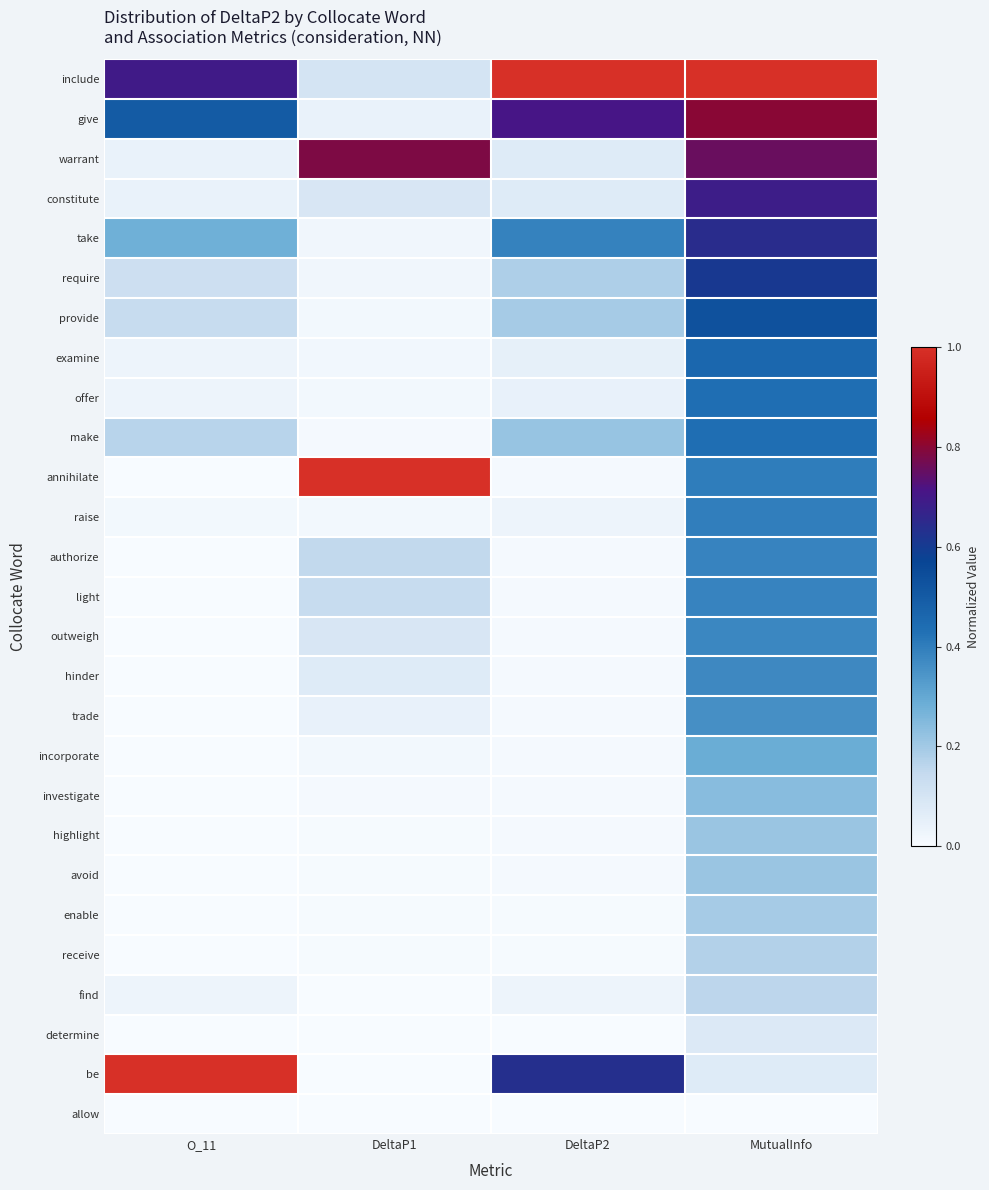

Reading left to right, what are all the values shown in this chart?

include: O_11=0.7	DeltaP1=0.1	DeltaP2=1.0	MutualInfo=1.0
give: O_11=0.5	DeltaP1=0.0	DeltaP2=0.7	MutualInfo=0.8
warrant: O_11=0.0	DeltaP1=0.8	DeltaP2=0.1	MutualInfo=0.8
constitute: O_11=0.0	DeltaP1=0.1	DeltaP2=0.1	MutualInfo=0.7
take: O_11=0.3	DeltaP1=0.0	DeltaP2=0.4	MutualInfo=0.6
require: O_11=0.1	DeltaP1=0.0	DeltaP2=0.2	MutualInfo=0.6
provide: O_11=0.1	DeltaP1=0.0	DeltaP2=0.2	MutualInfo=0.5
examine: O_11=0.0	DeltaP1=0.0	DeltaP2=0.0	MutualInfo=0.5
offer: O_11=0.0	DeltaP1=0.0	DeltaP2=0.0	MutualInfo=0.4
make: O_11=0.2	DeltaP1=0.0	DeltaP2=0.2	MutualInfo=0.4
annihilate: O_11=0.0	DeltaP1=1.0	DeltaP2=0.0	MutualInfo=0.4
raise: O_11=0.0	DeltaP1=0.0	DeltaP2=0.0	MutualInfo=0.4
authorize: O_11=0.0	DeltaP1=0.2	DeltaP2=0.0	MutualInfo=0.4
light: O_11=0.0	DeltaP1=0.1	DeltaP2=0.0	MutualInfo=0.4
outweigh: O_11=0.0	DeltaP1=0.1	DeltaP2=0.0	MutualInfo=0.4
hinder: O_11=0.0	DeltaP1=0.1	DeltaP2=0.0	MutualInfo=0.4
trade: O_11=0.0	DeltaP1=0.0	DeltaP2=0.0	MutualInfo=0.4
incorporate: O_11=0.0	DeltaP1=0.0	DeltaP2=0.0	MutualInfo=0.3
investigate: O_11=0.0	DeltaP1=0.0	DeltaP2=0.0	MutualInfo=0.2
highlight: O_11=0.0	DeltaP1=0.0	DeltaP2=0.0	MutualInfo=0.2
avoid: O_11=0.0	DeltaP1=0.0	DeltaP2=0.0	MutualInfo=0.2
enable: O_11=0.0	DeltaP1=0.0	DeltaP2=0.0	MutualInfo=0.2
receive: O_11=0.0	DeltaP1=0.0	DeltaP2=0.0	MutualInfo=0.2
find: O_11=0.0	DeltaP1=0.0	DeltaP2=0.0	MutualInfo=0.2
determine: O_11=0.0	DeltaP1=0.0	DeltaP2=0.0	MutualInfo=0.1
be: O_11=1.0	DeltaP1=0.0	DeltaP2=0.6	MutualInfo=0.1
allow: O_11=0.0	DeltaP1=0.0	DeltaP2=0.0	MutualInfo=0.0